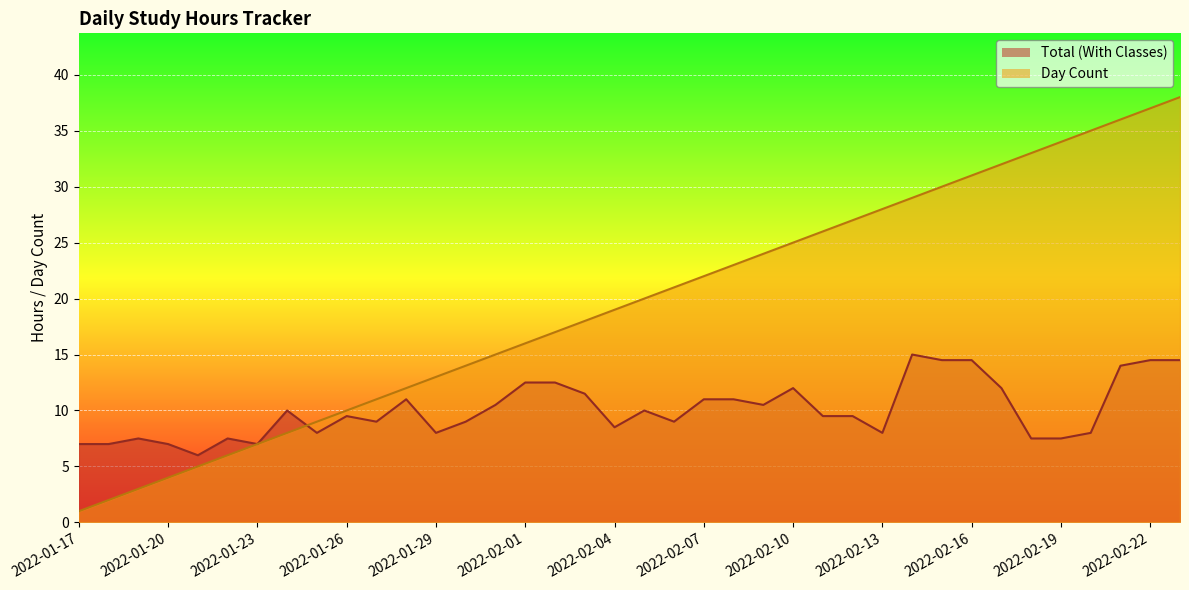

Which series ends up on top after the final intersection of Day Count and Total (With Classes)?

Day Count